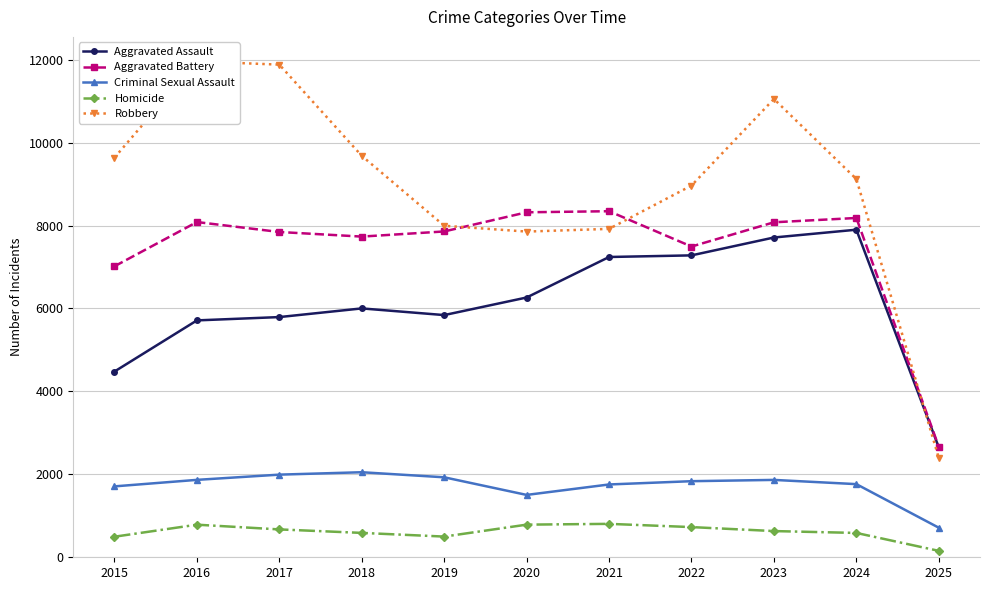

True or false: Homicide has more than 2 points higher than both neighbors.

False